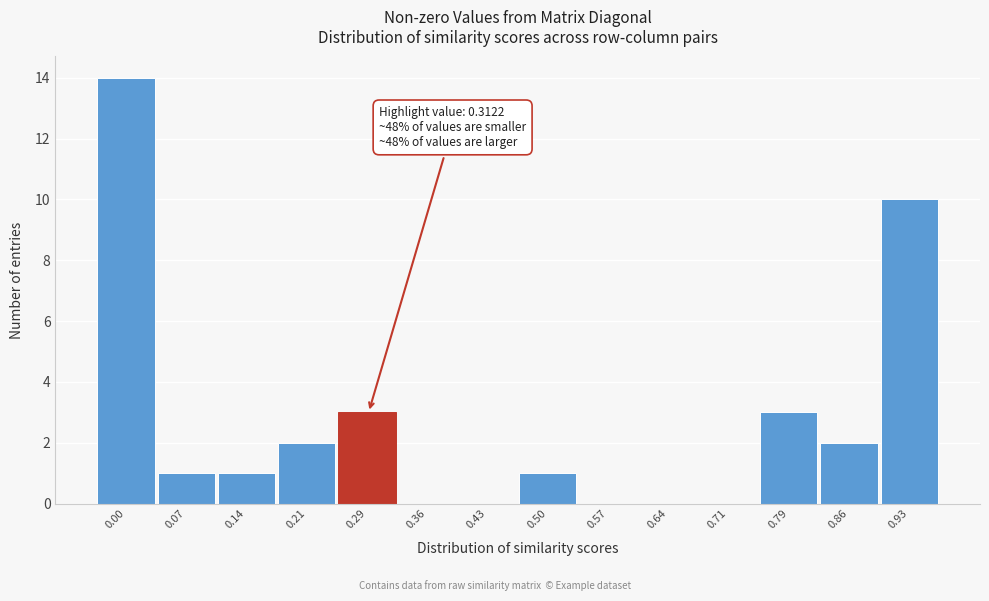

Reading left to right, extract all data points from this chart.

0.00=14	0.07=1	0.14=1	0.21=2	0.29=3	0.36=0	0.43=0	0.50=1	0.57=0	0.64=0	0.71=0	0.79=3	0.86=2	0.93=10